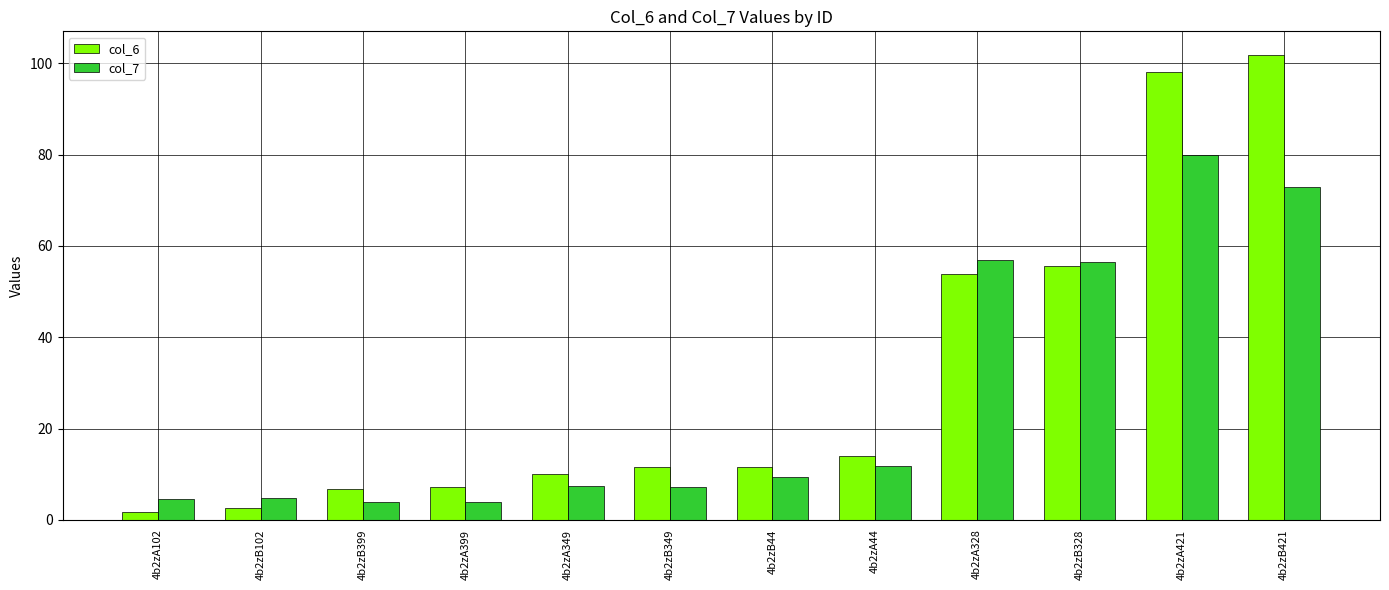

What are all the series names shown in the legend?

col_6, col_7